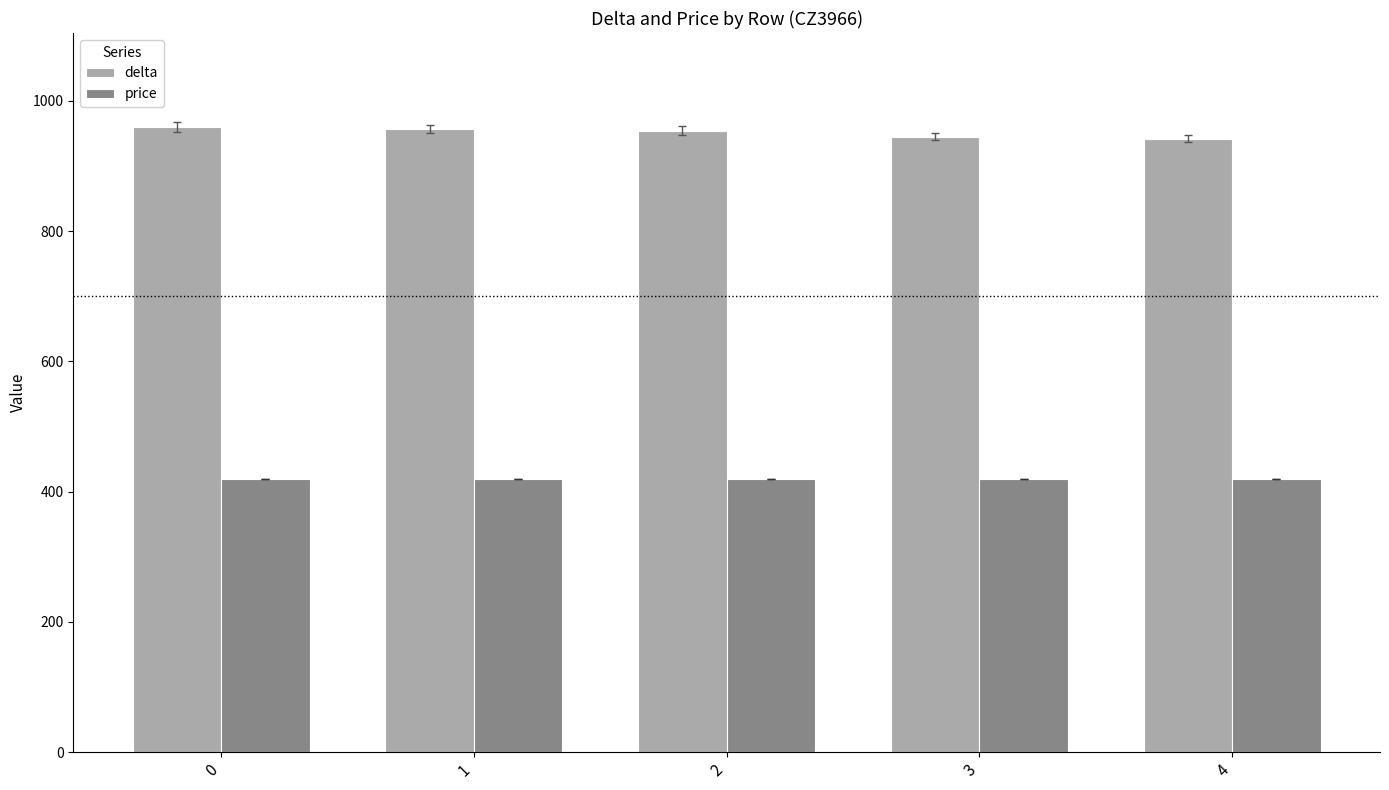

The value of price at 4 is 719. True or false?

False